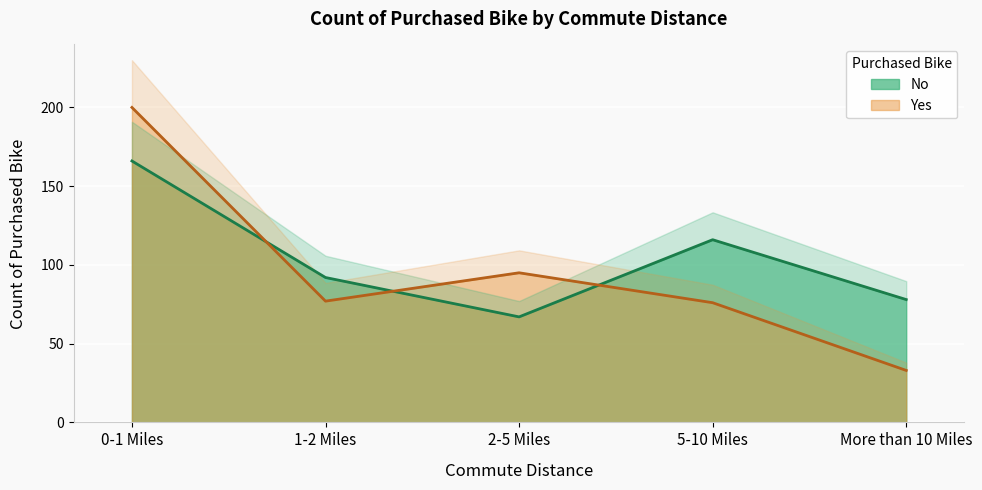

What is the average value of the No series?

104